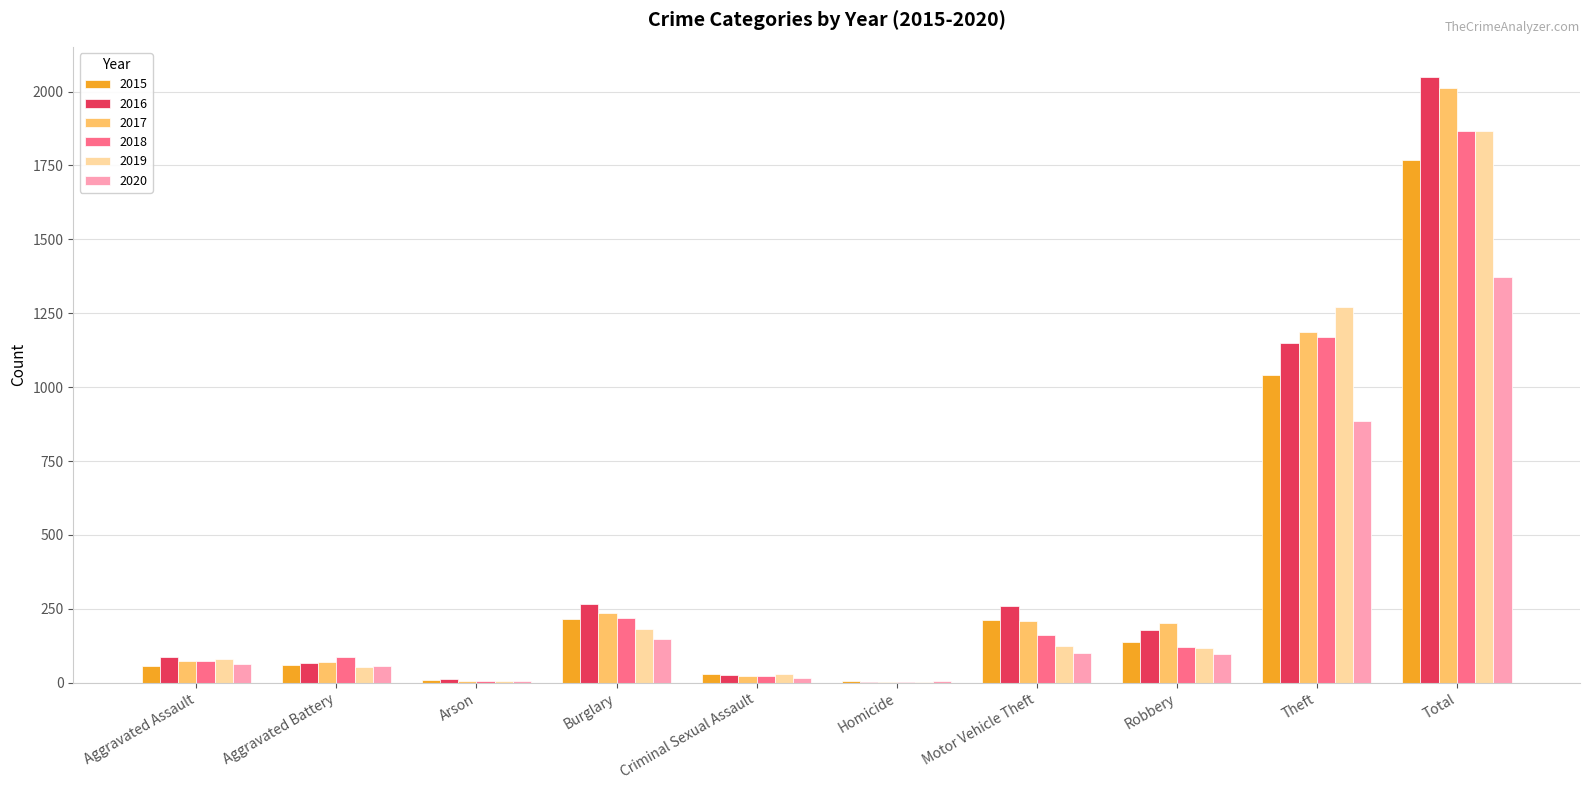

What is the total value across all series at Robbery?

853